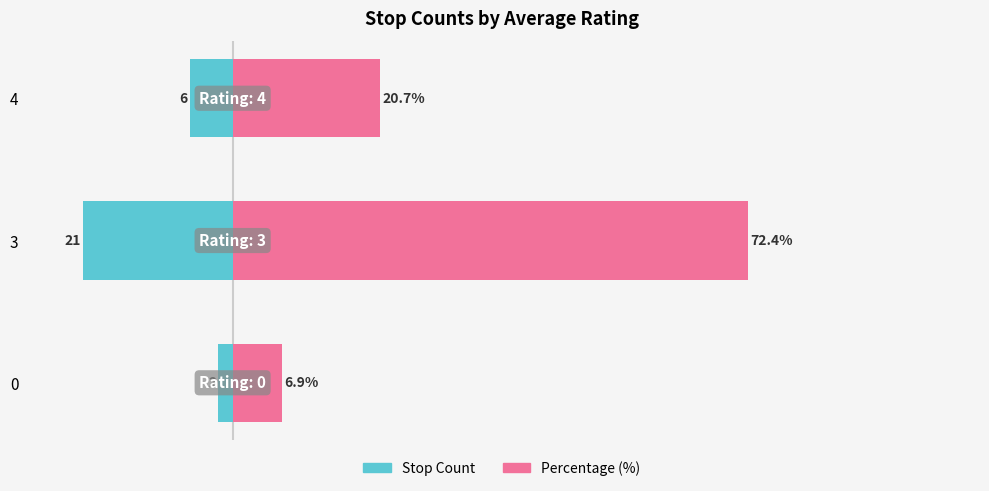

What is the value of the Percentage (%) bar at the 3rd from the left?

20.7